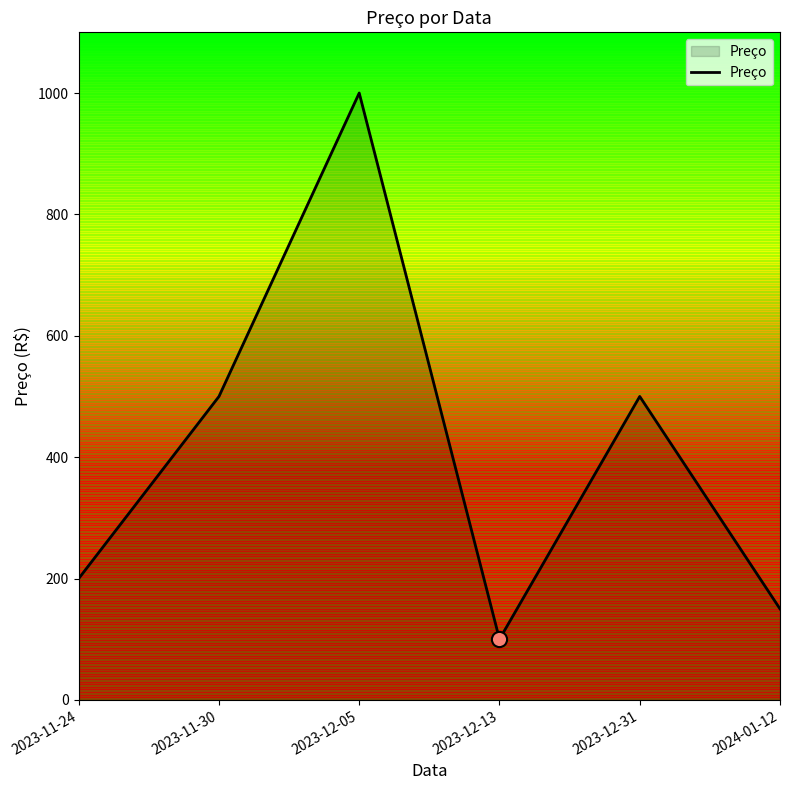

Which has a higher value, 2023-11-30 or 2023-12-13?

2023-11-30